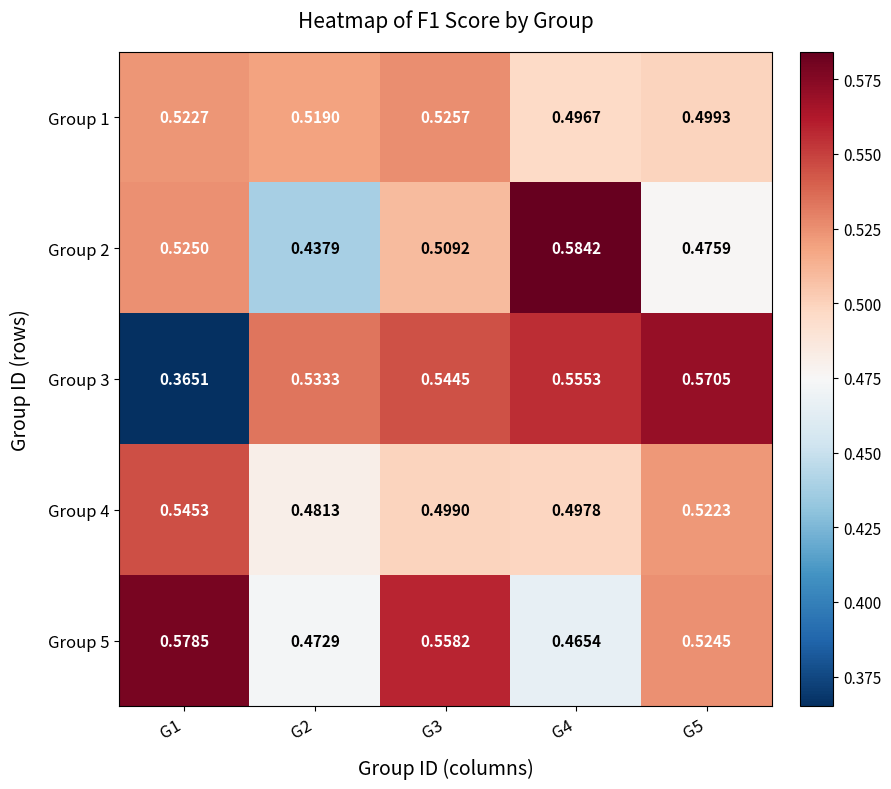

Is the value of Group 1 at G5 greater than the value of Group 5 at G3?

No